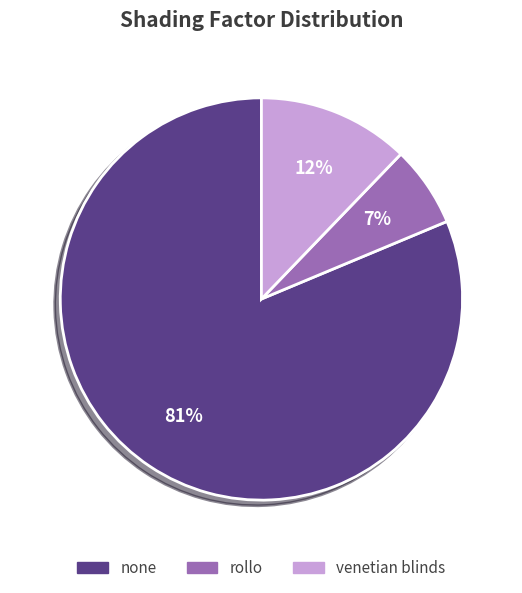

To the nearest percent, what is the average slice percentage?

33%